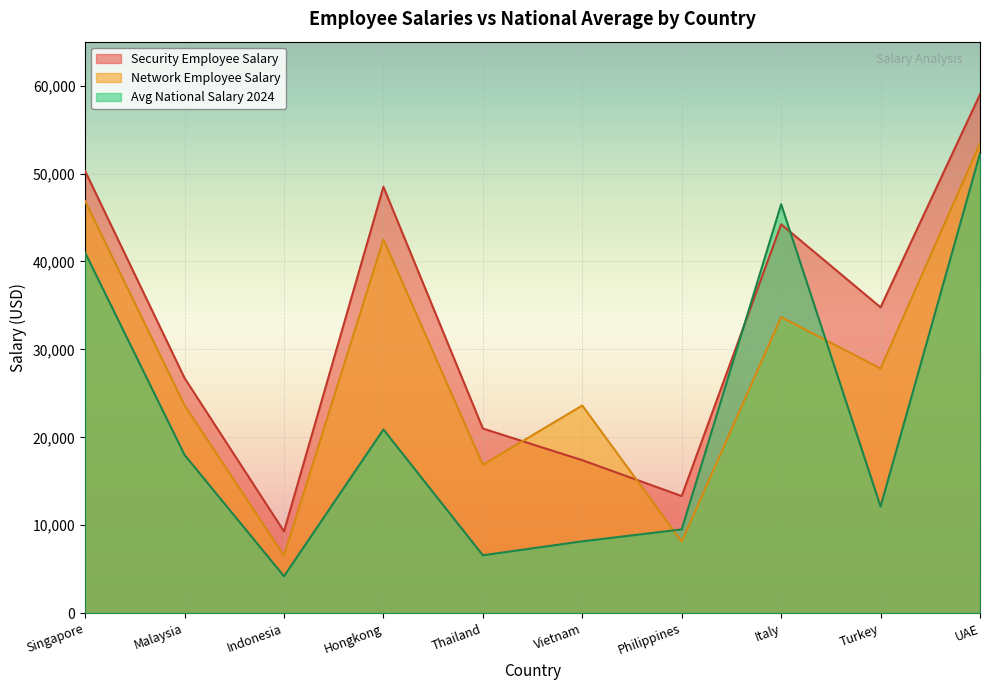

Where do Security Employee Salary and Network Employee Salary first cross each other?

Thailand and Vietnam